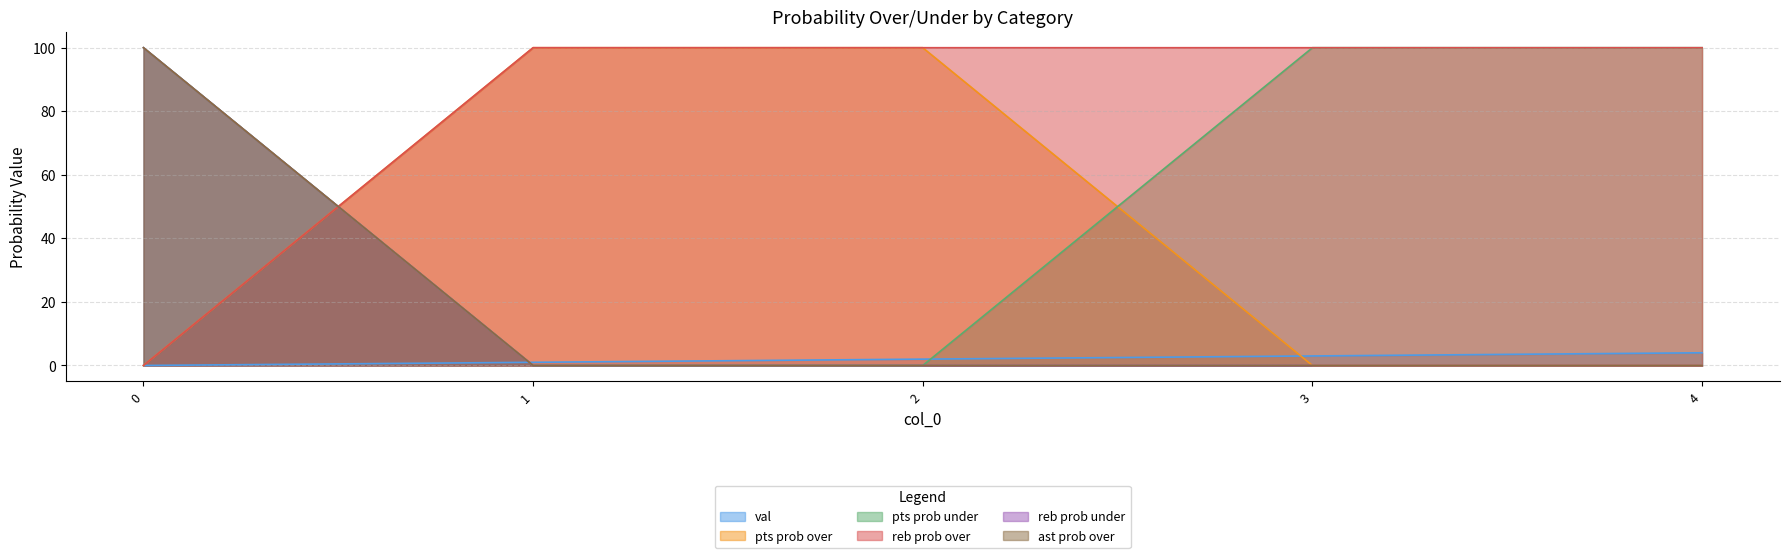

True or false: pts prob over has more than 2 points higher than both neighbors.

False